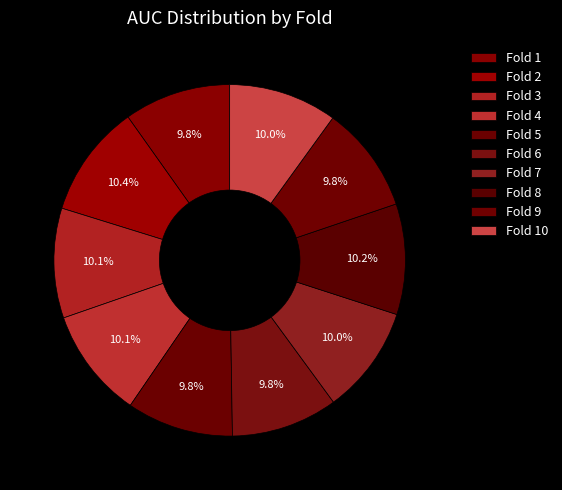

Which category has the smallest portion of the pie?

Fold 6